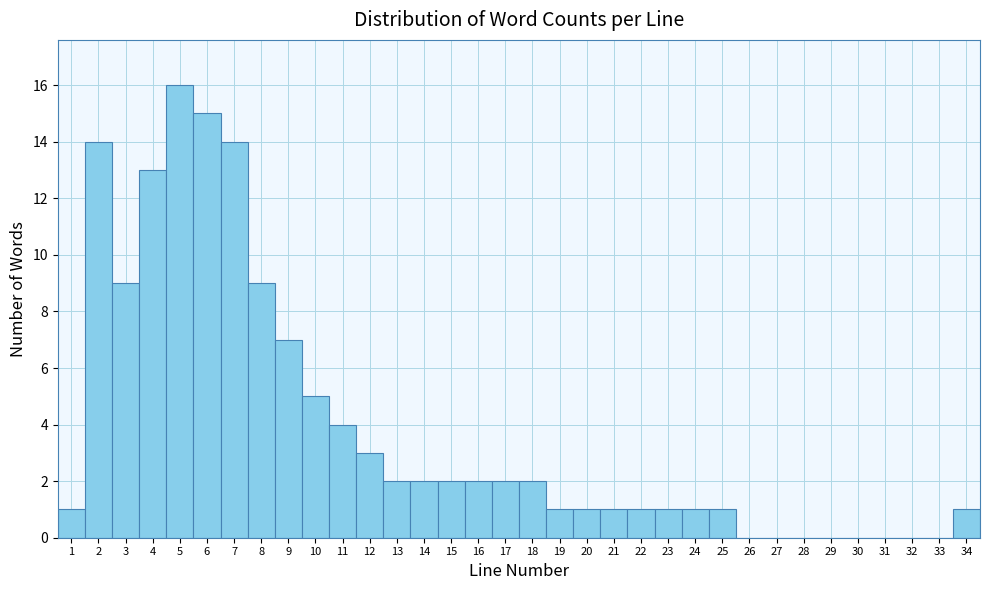

What is the height of the bar covering 5.5 to 6.5 on the x-axis? The values are not printed on the chart, so give them approximately, as read against the axis.

15